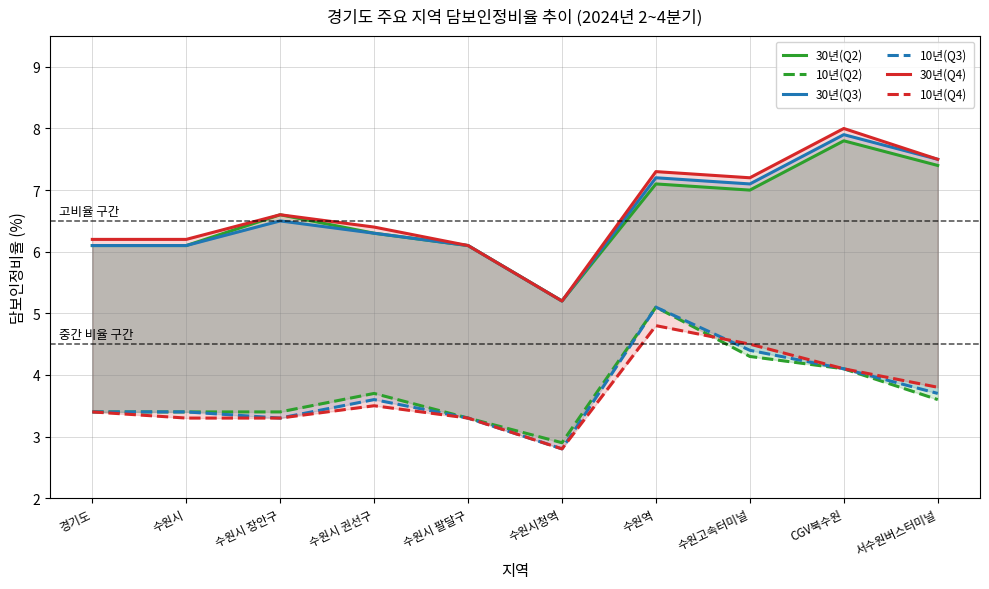

Which series has the largest total across all categories?

30년(Q4)